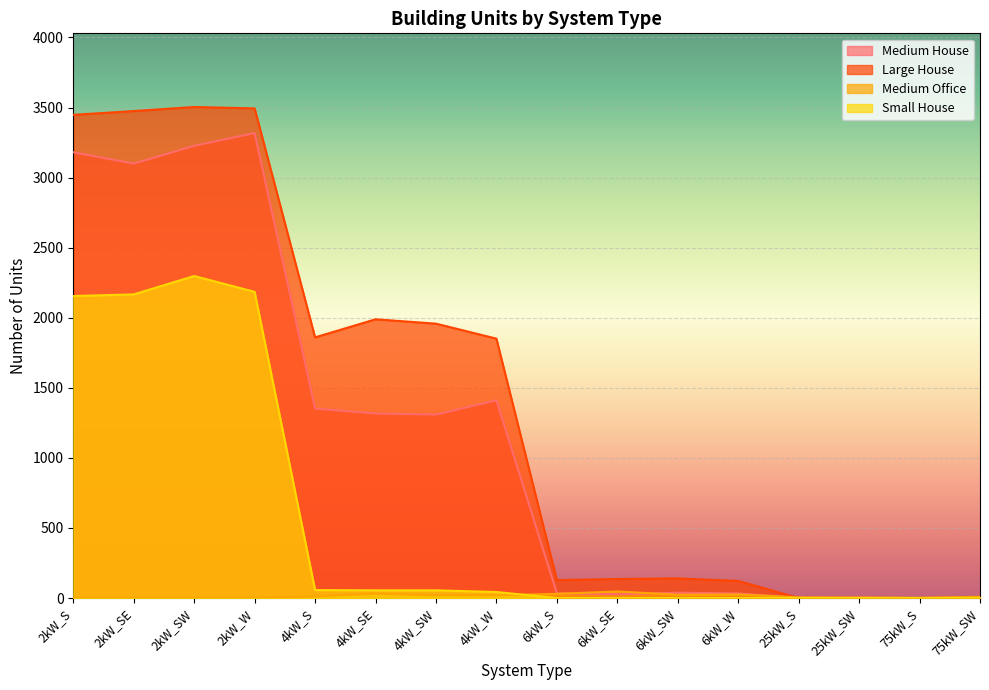

Which label corresponds to the largest value in the chart?

2kW_SW